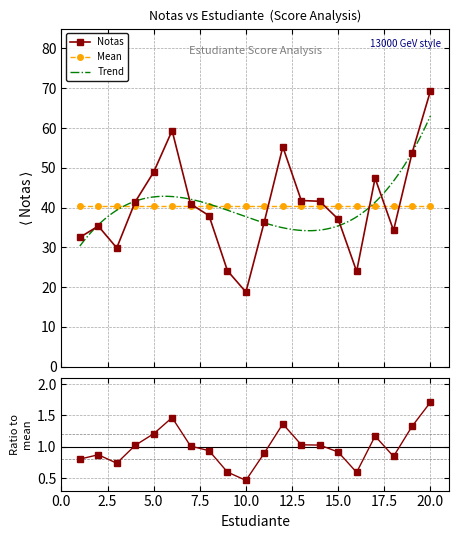

Rank the categories by value from lowest to highest.

10, 16, 9, 3, 1, 18, 2, 11, 15, 8, 7, 4, 14, 13, 17, 5, 19, 12, 6, 20